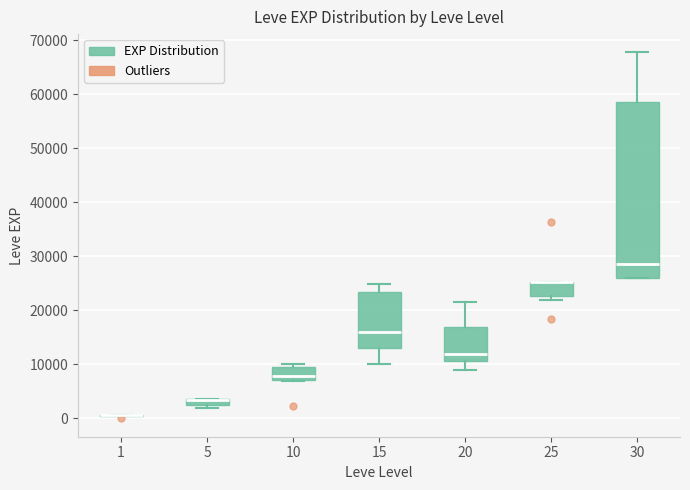

Comparing the boxes themselves (not the whiskers), which one is the tallest?

30